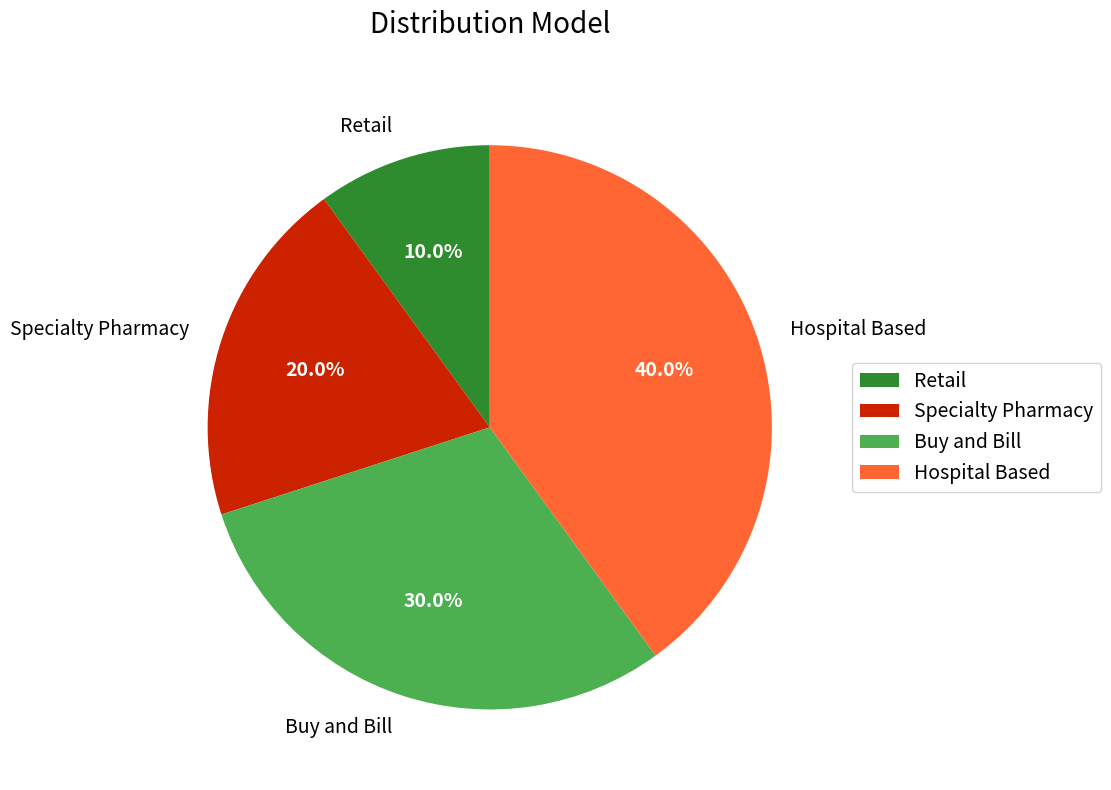

How many segments does this pie chart have?

4